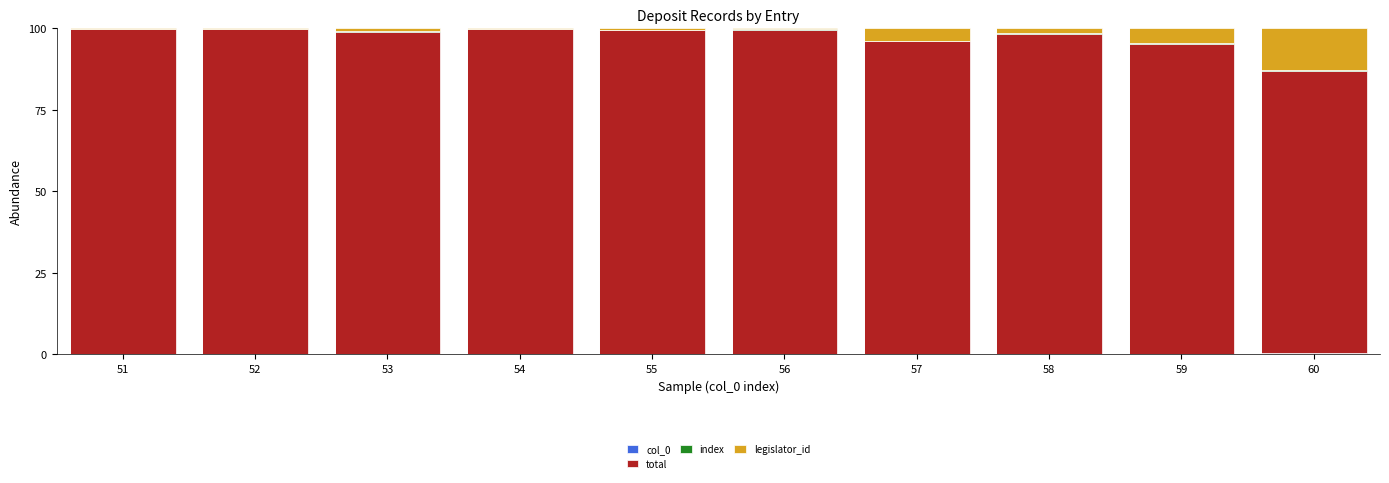

Are the bars horizontal?

No